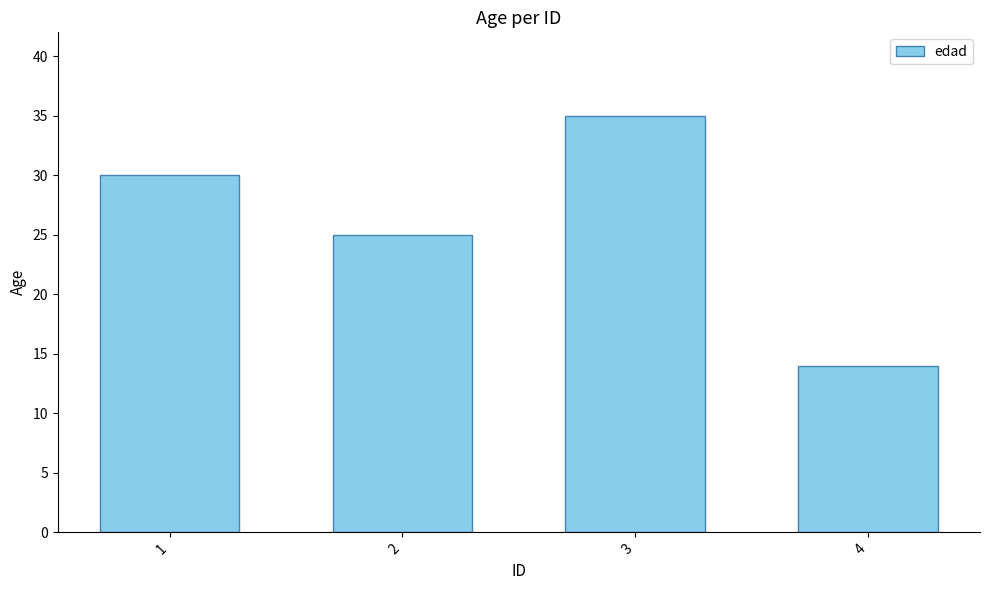

How many values are below 30?

2